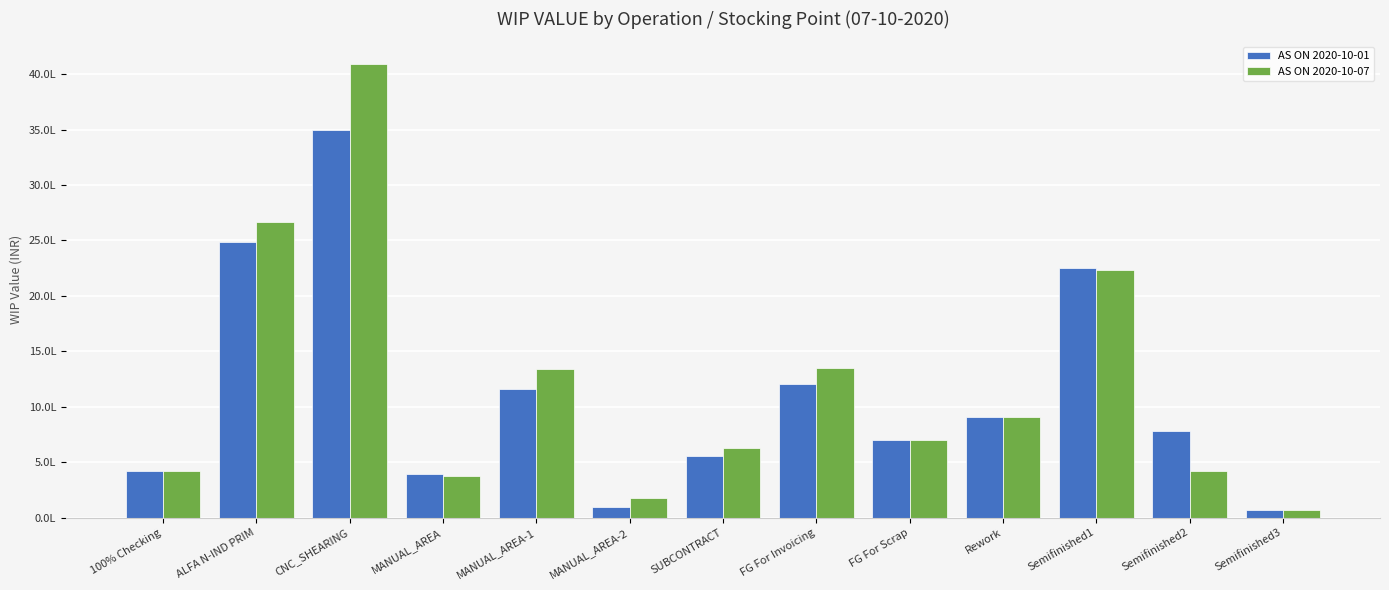

What are all the series names shown in the legend?

AS ON 2020-10-01, AS ON 2020-10-07